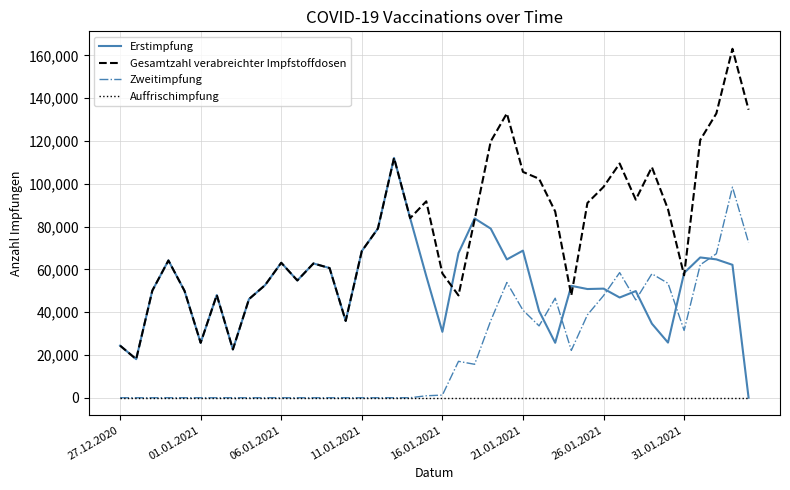

Does the chart have visible grid lines?

Yes